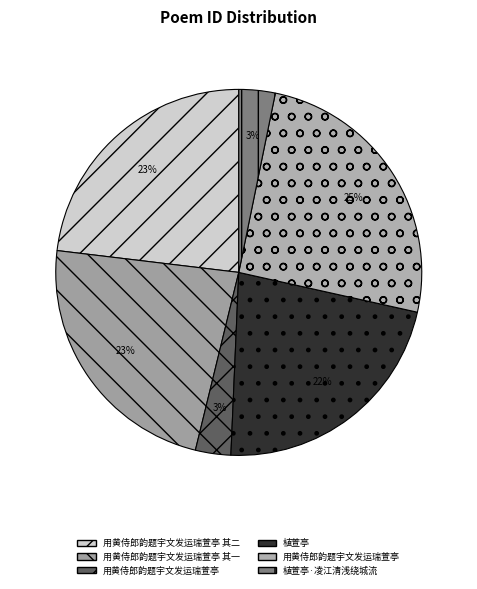

How many slices are in this pie chart?

6